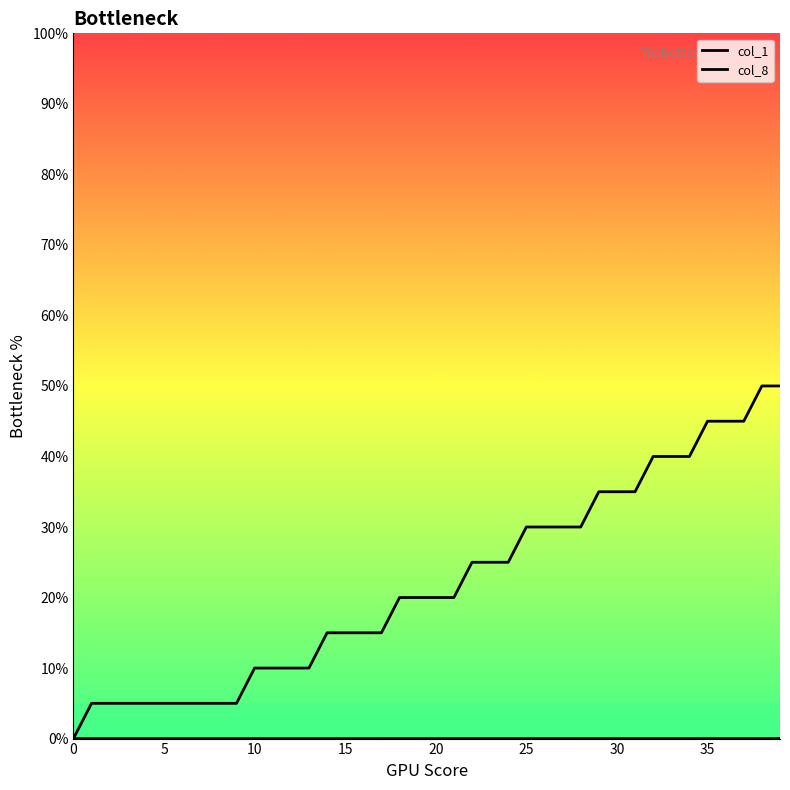

How many distinct data groups are displayed?

2